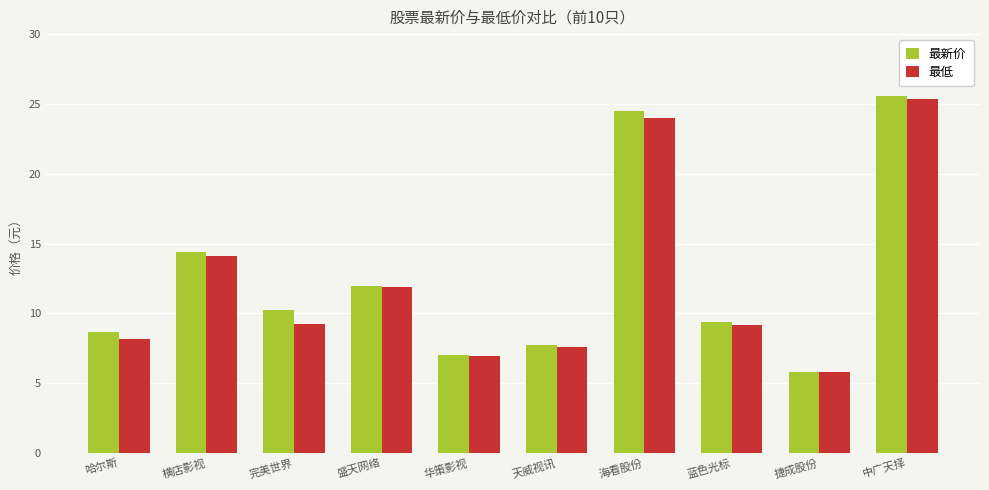

What is the total value across all series at 哈尔斯?

16.9